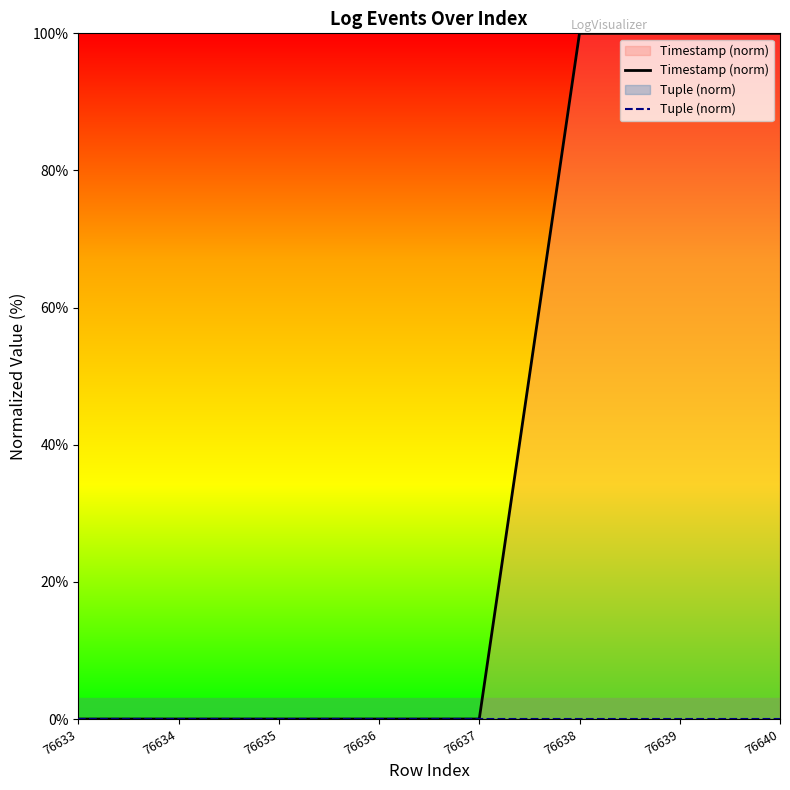

Rank the series at 76637 from lowest to highest value.

Timestamp (norm), Tuple (norm)